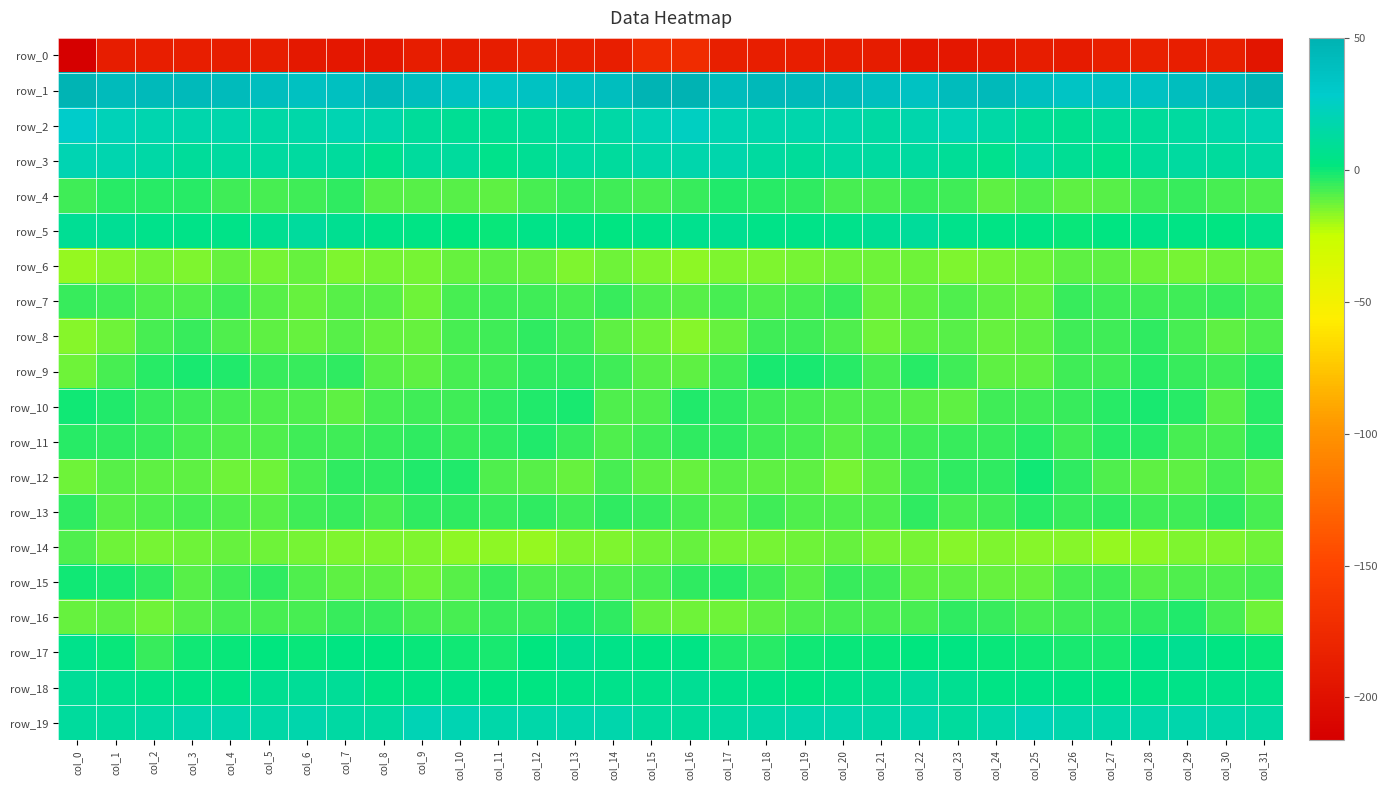

True or false: row_11 has a value of -4.8 at col_0.

False